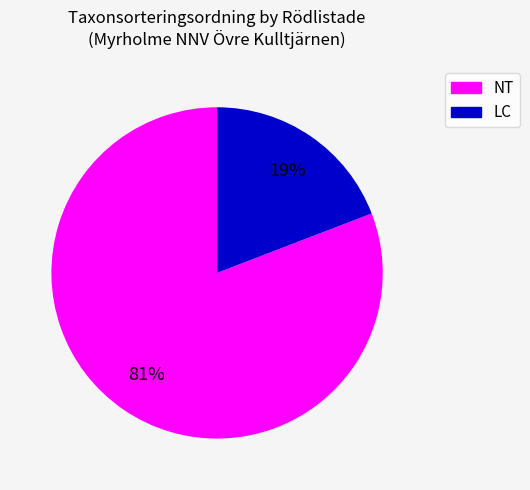

Does any single category account for the majority?

Yes